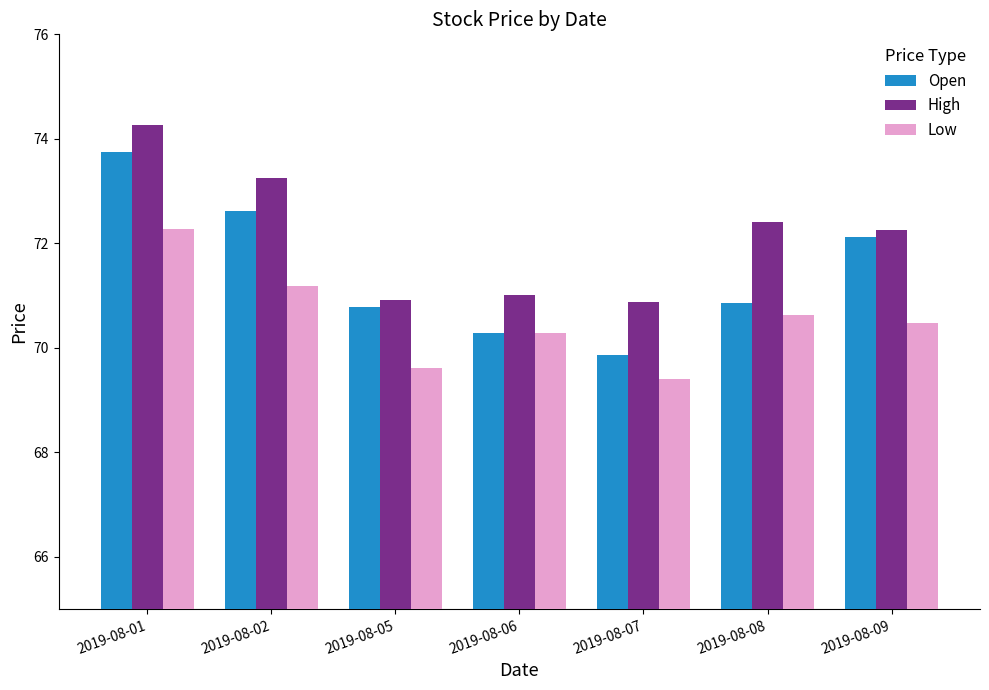

The value of High at 2019-08-08 is 102.5. True or false?

False